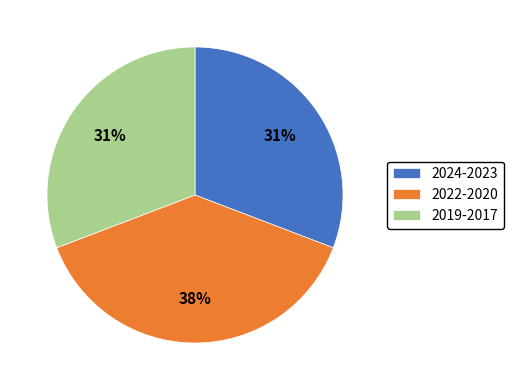

Between 2022-2020 and 2019-2017, which is larger?

2022-2020